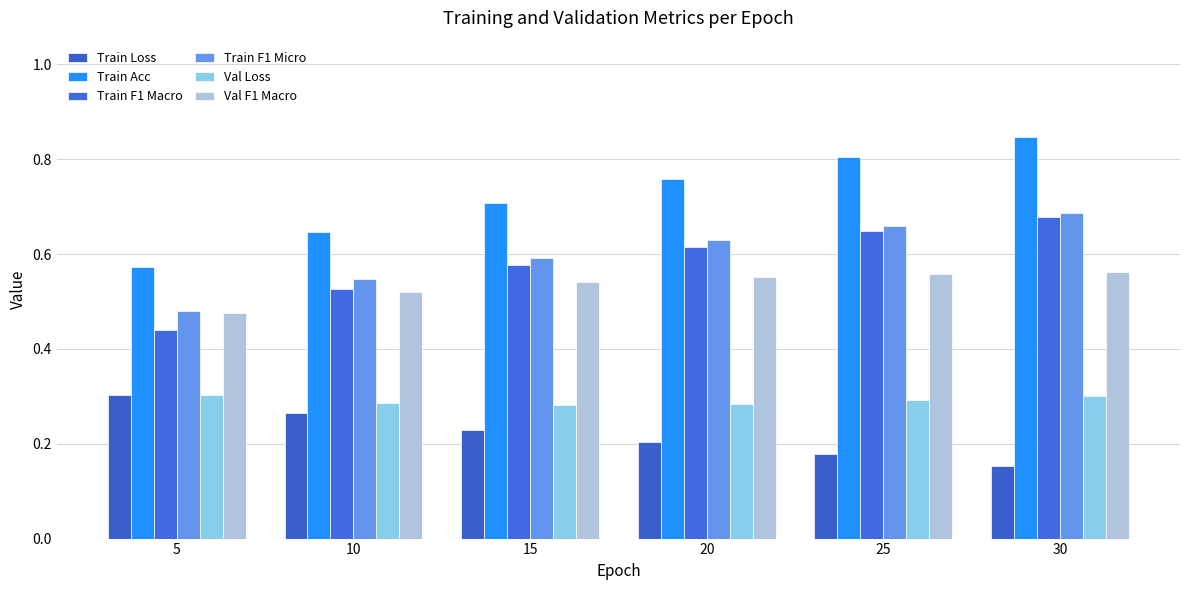

How many series are shown in this chart?

6